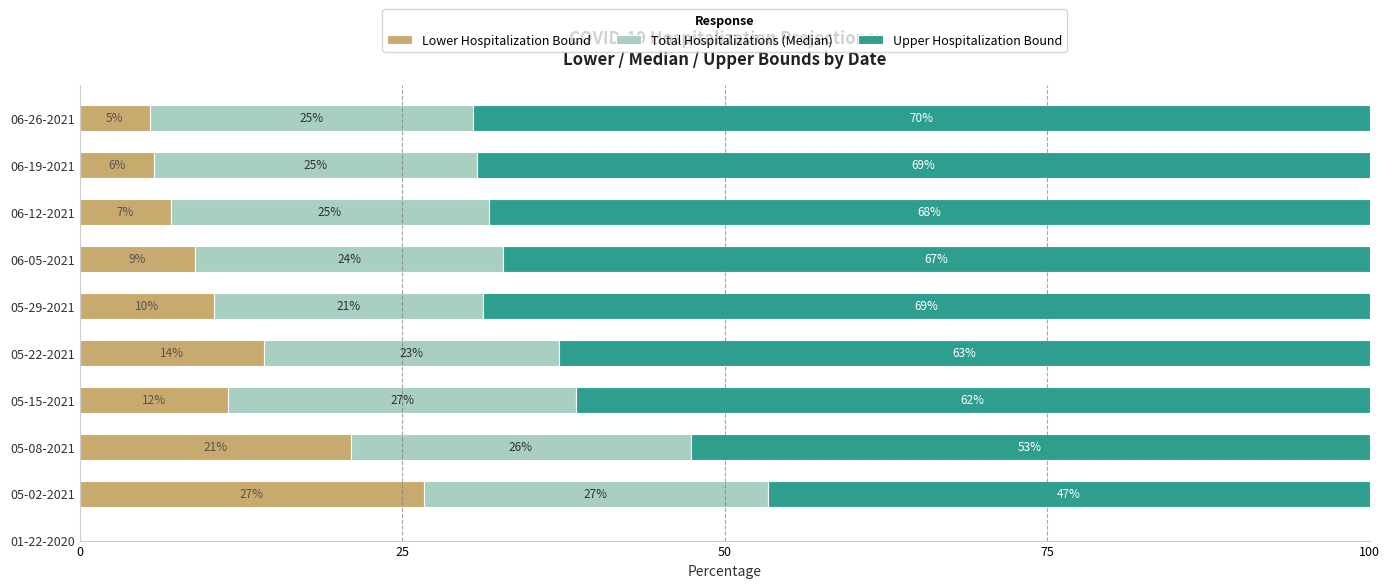

What is the total value across all series at 05-22-2021?

100.0